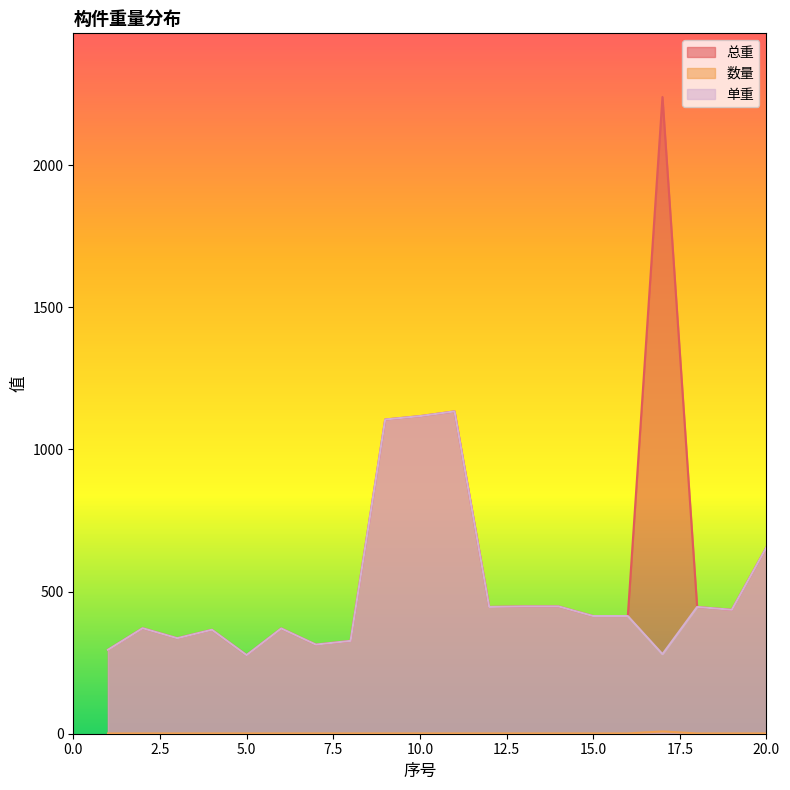

Reading left to right, list all the values displayed in this chart.

总重: 295.2	371.3	336.1	365.8	276.6	370.5	313.6	326.6	1105.5	1117.3	1134.0	446.0	448.0	448.0	414.0	414.0	2240.0	446.0	436.0	655.7
数量: 1.0	1.0	1.0	1.0	1.0	1.0	1.0	1.0	1.0	1.0	1.0	1.0	1.0	1.0	1.0	1.0	8.0	1.0	1.0	1.0
单重: 295.2	371.3	336.1	365.8	276.6	370.5	313.6	326.6	1105.5	1117.3	1134.0	446.0	448.0	448.0	414.0	414.0	280.0	446.0	436.0	655.7